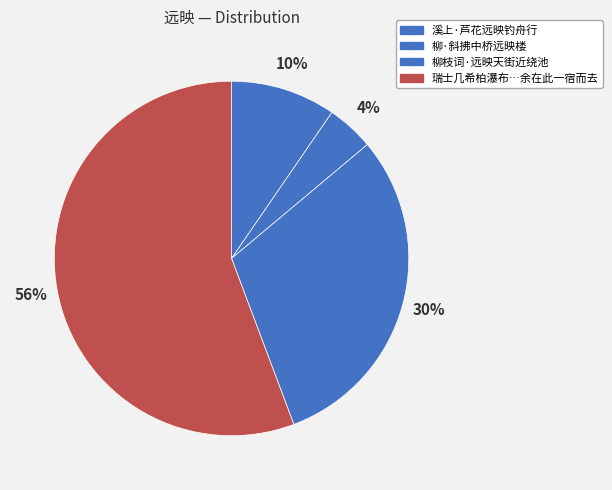

Which category has the smallest portion of the pie?

柳·斜拂中桥远映楼